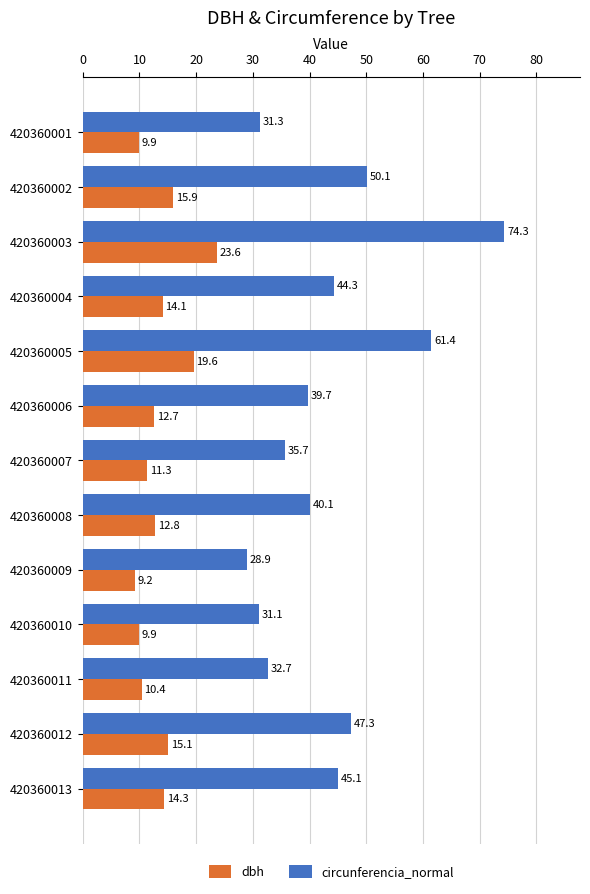

Is it true that dbh equals 9.9 at 420360001?

True